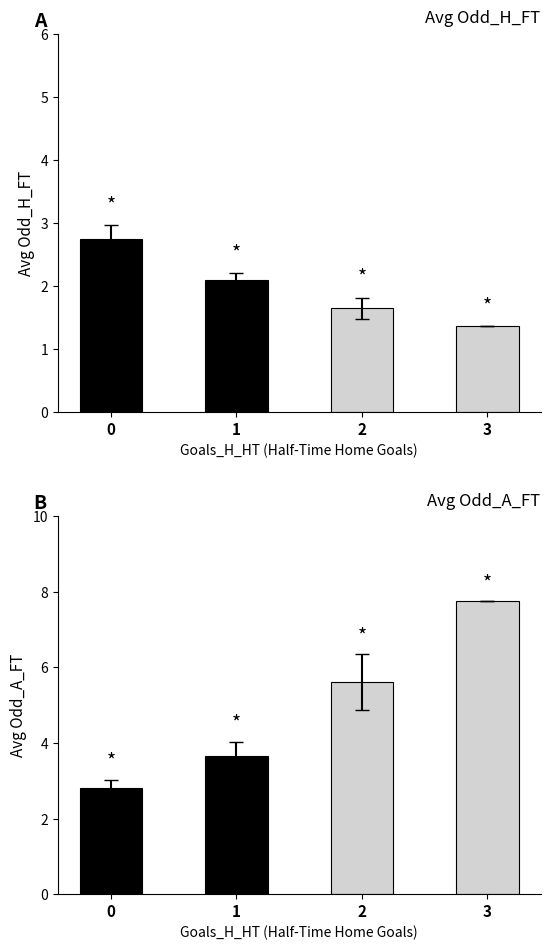

List the series in order of their overall mean, lowest first.

Avg Odd_H_FT, Avg Odd_A_FT